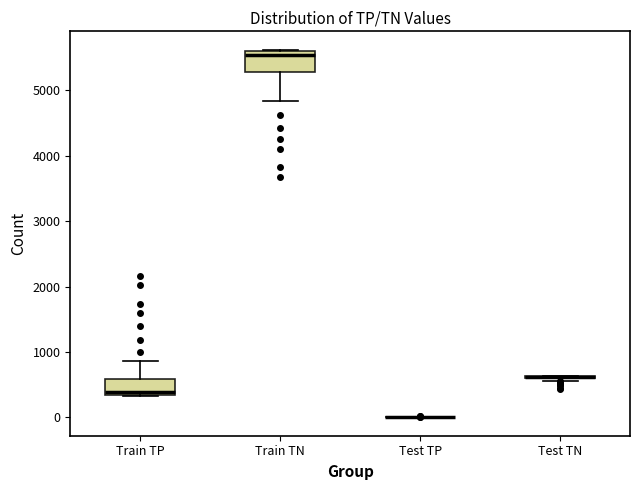

Where does the median line of the box for Train TP sit on the y-axis? The values are not printed on the chart, so give them approximately, as read against the axis.

400